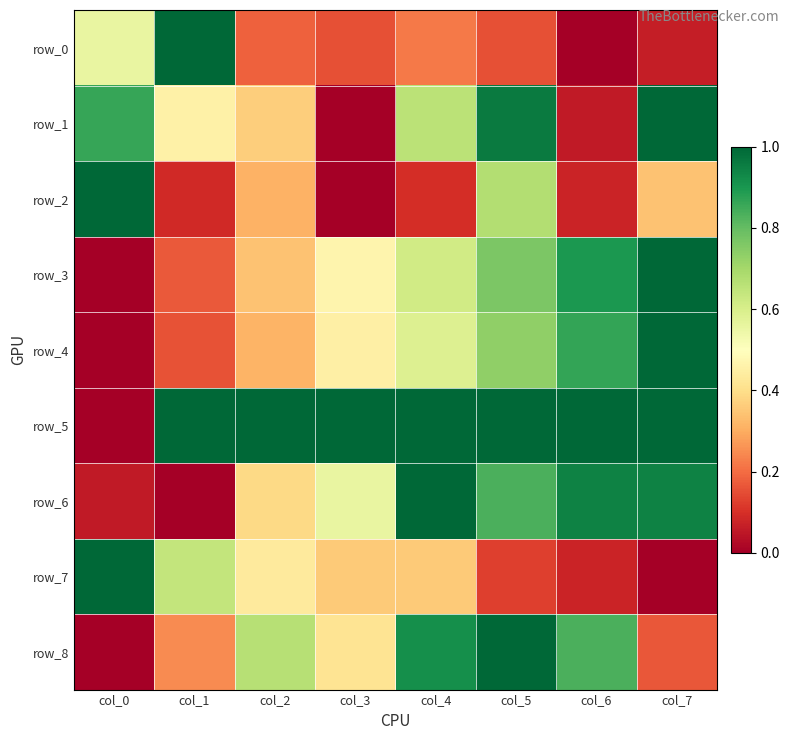

What is the maximum value for row_3?

1.0